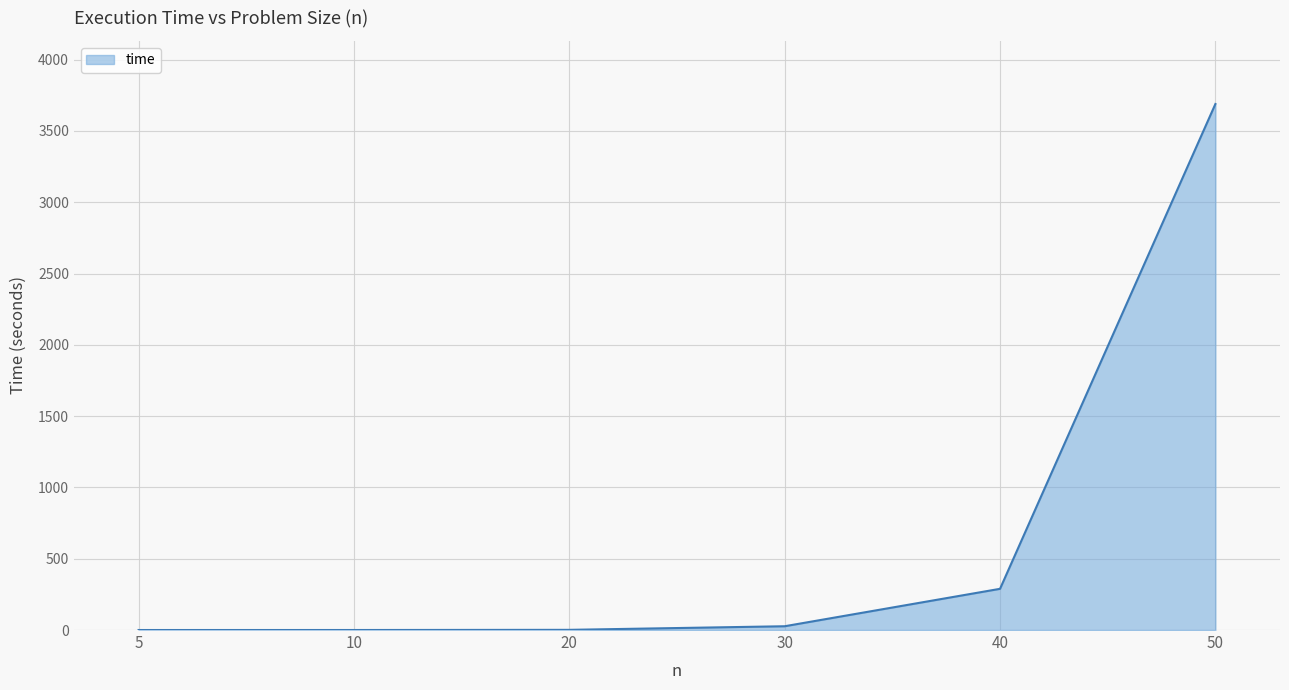

What is the difference between the values at 40 and 50?

3400.0